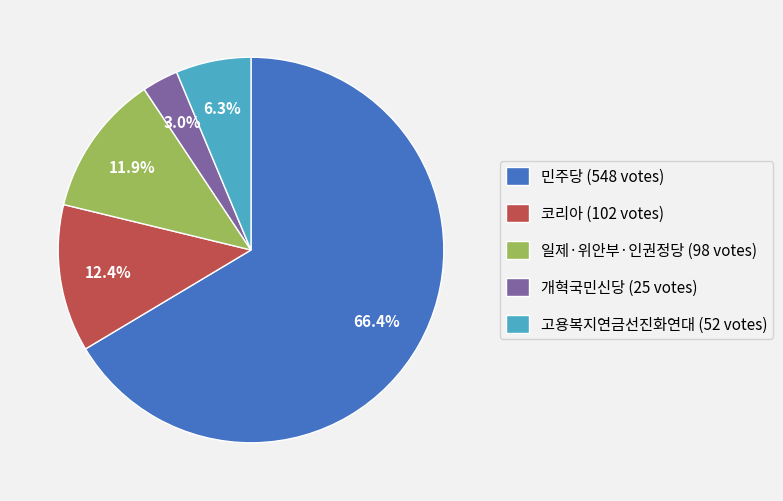

Is it true that 민주당 is 53% of the pie?

False